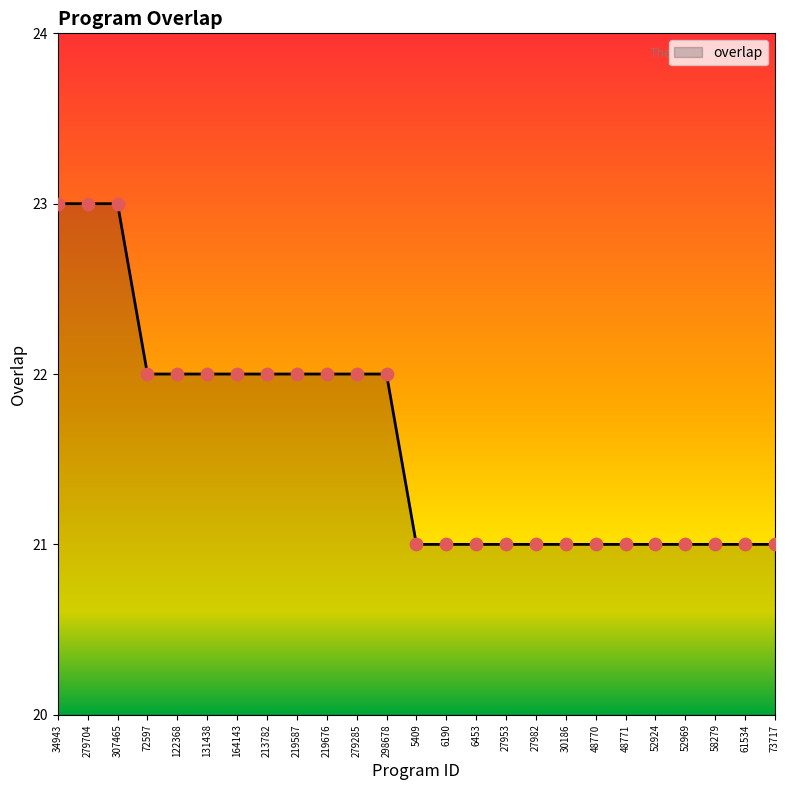

Which has a higher value, 73717 or 298678?

298678